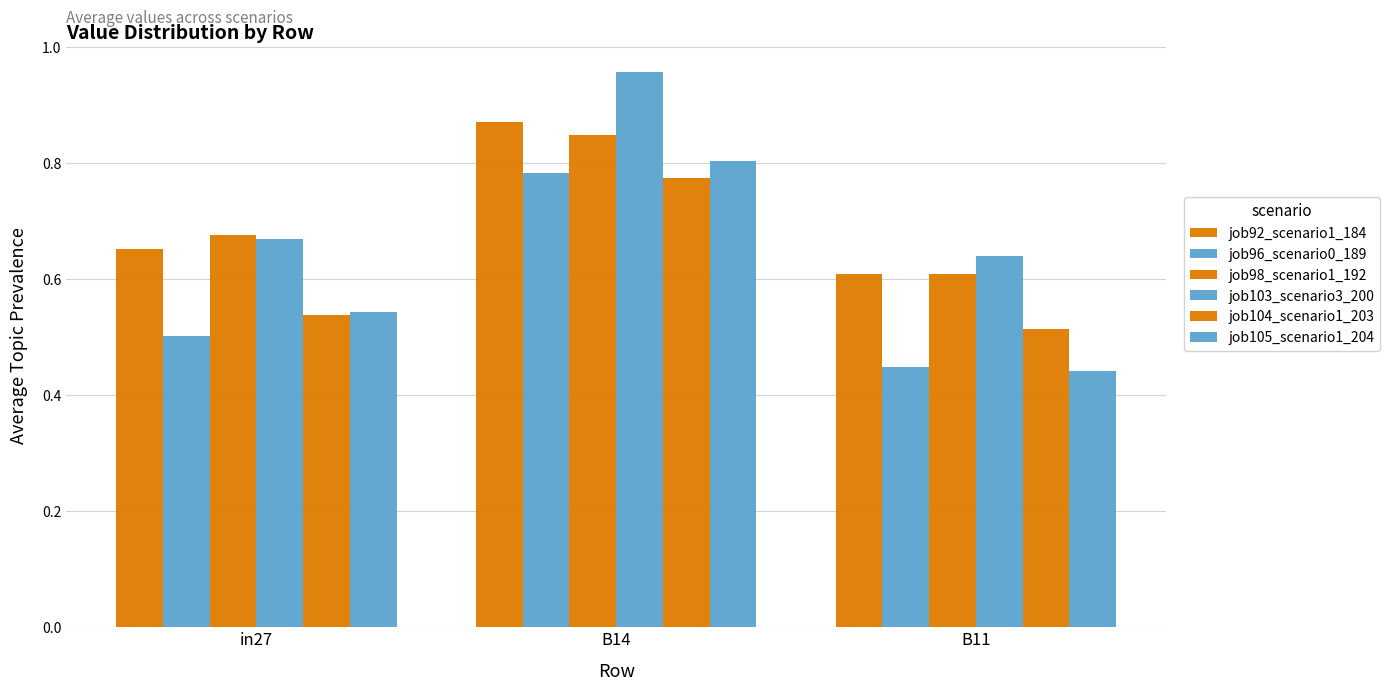

How many job98_scenario1_192 values are between 0 and 1?

3